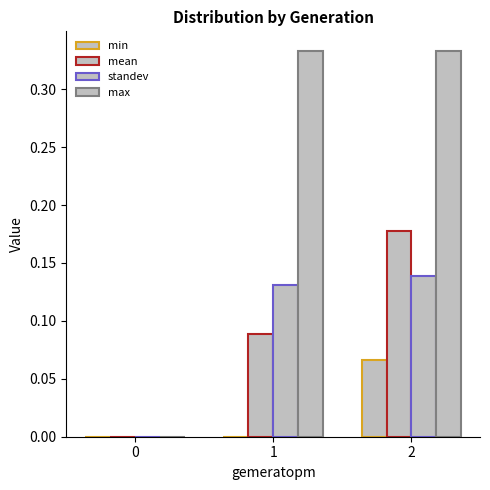

What is the sum of the mean values at 1 and 0?

0.1